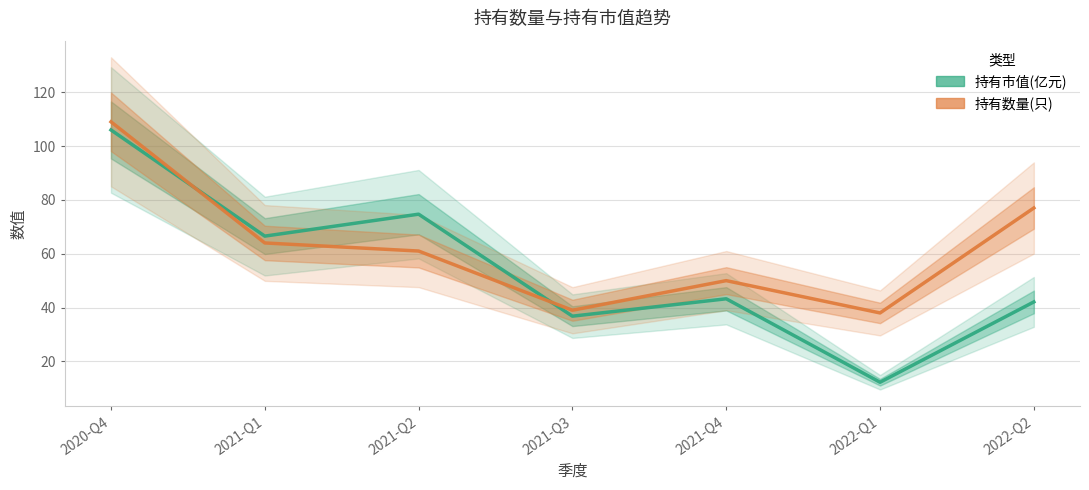

At which category does 持有数量(只) reach its first local peak?

2021-Q4